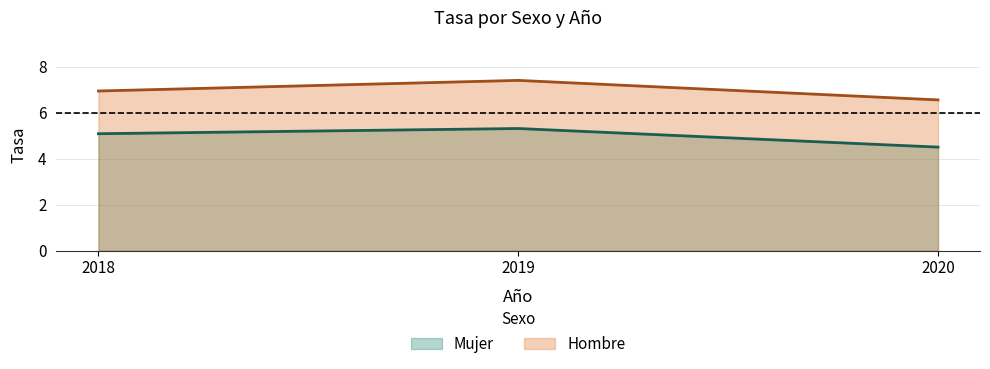

What is the lowest value of the Mujer series?

4.5